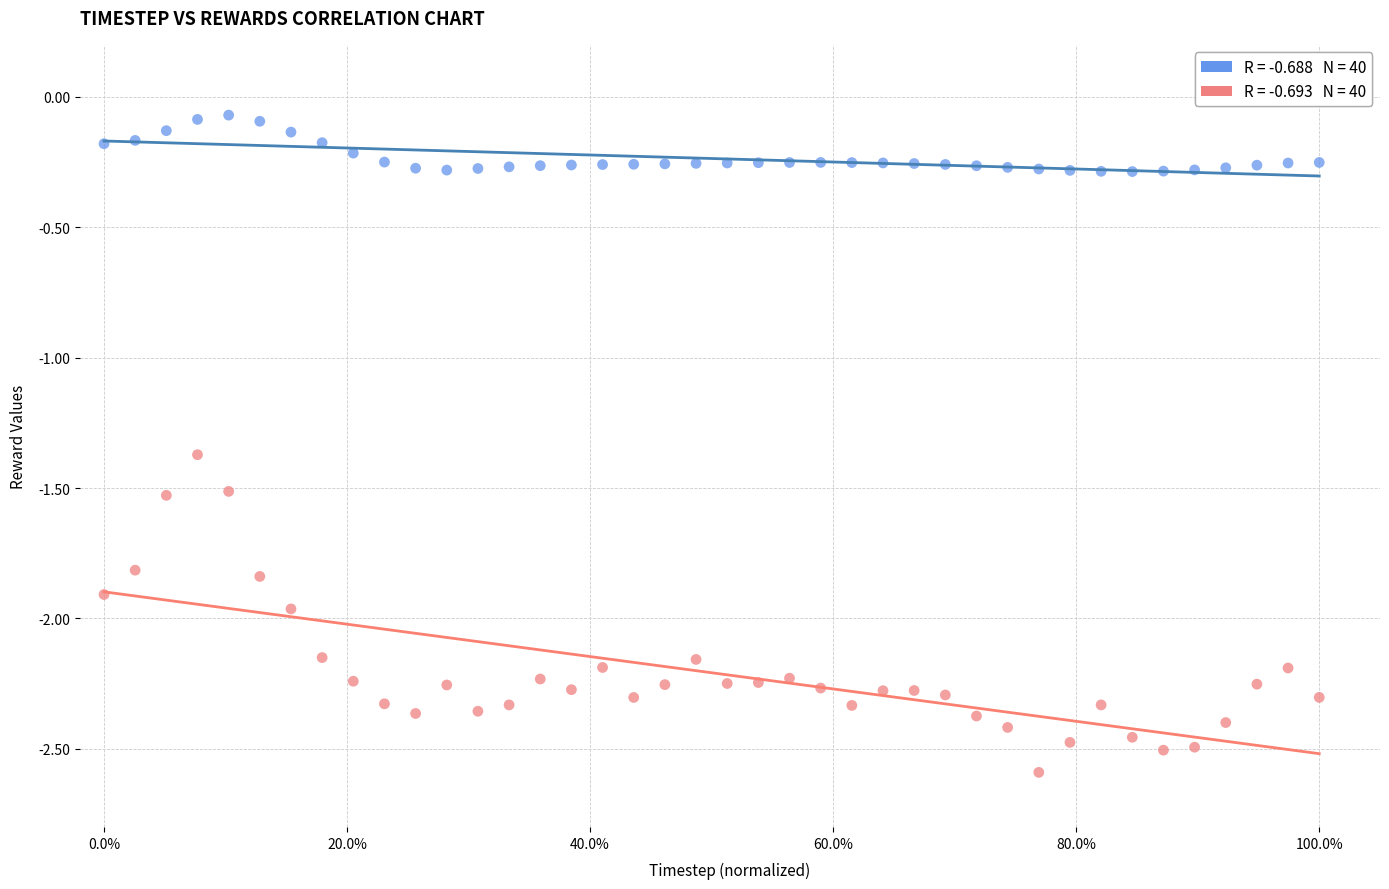

Across all series, what Y value is closest to -1?

-1.4